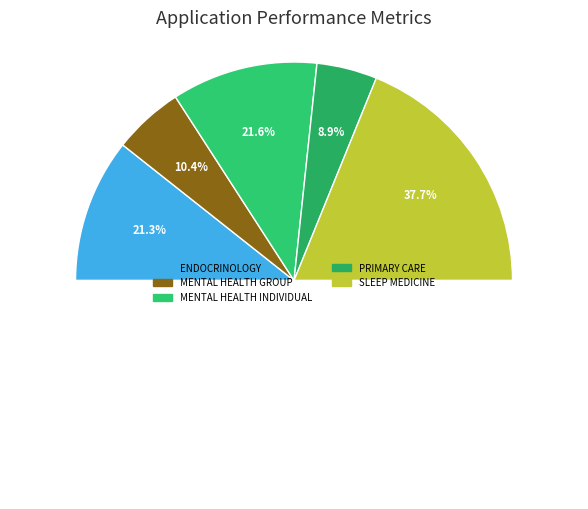

What percentage do ENDOCRINOLOGY and SLEEP MEDICINE together represent?

59.0%